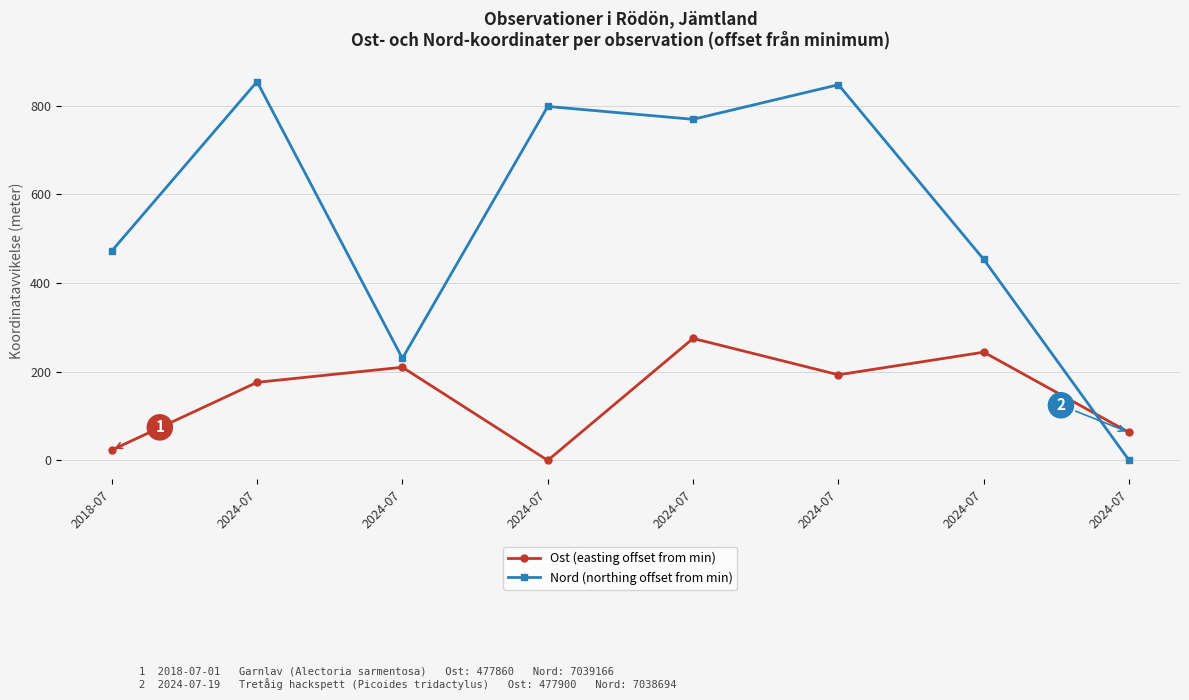

Does the chart have visible grid lines?

Yes